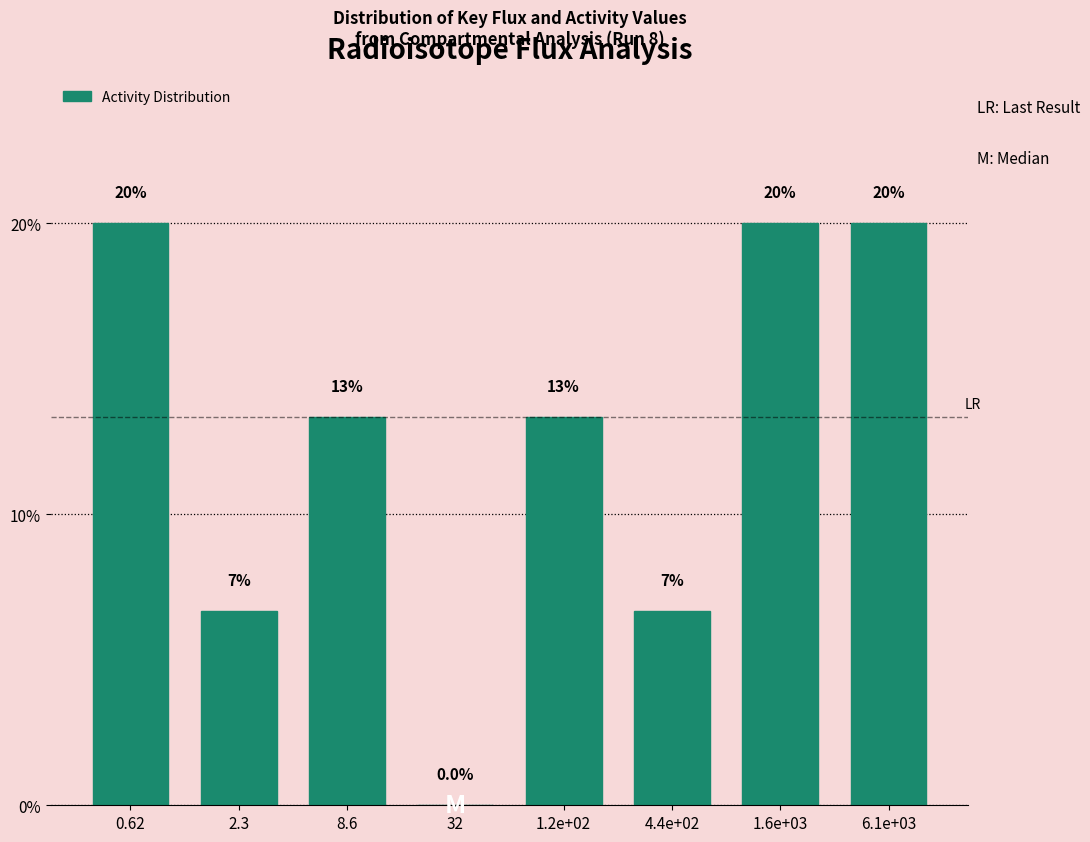

Reading left to right, extract all data points from this chart.

0.62=20.0	2.3=6.7	8.6=13.3	32=0.0	1.2e+02=13.3	4.4e+02=6.7	1.6e+03=20.0	6.1e+03=20.0